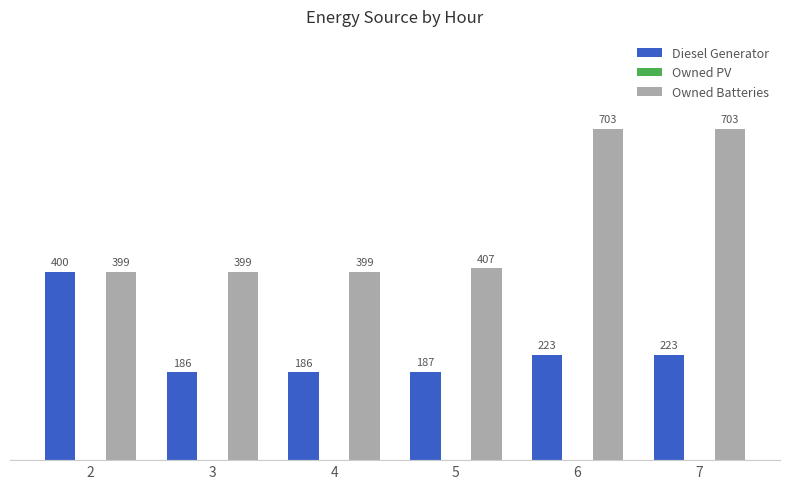

Rank the series by their maximum value, from highest to lowest.

Owned Batteries, Diesel Generator